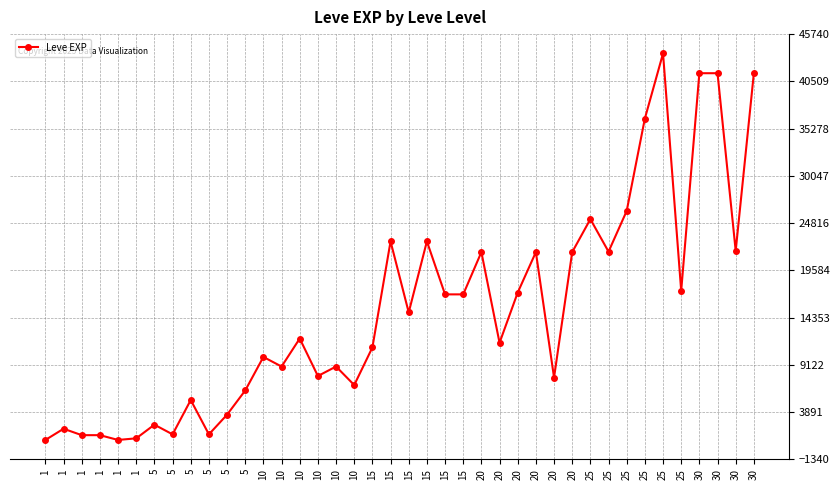

What is the difference between the maximum and minimum values?

42800